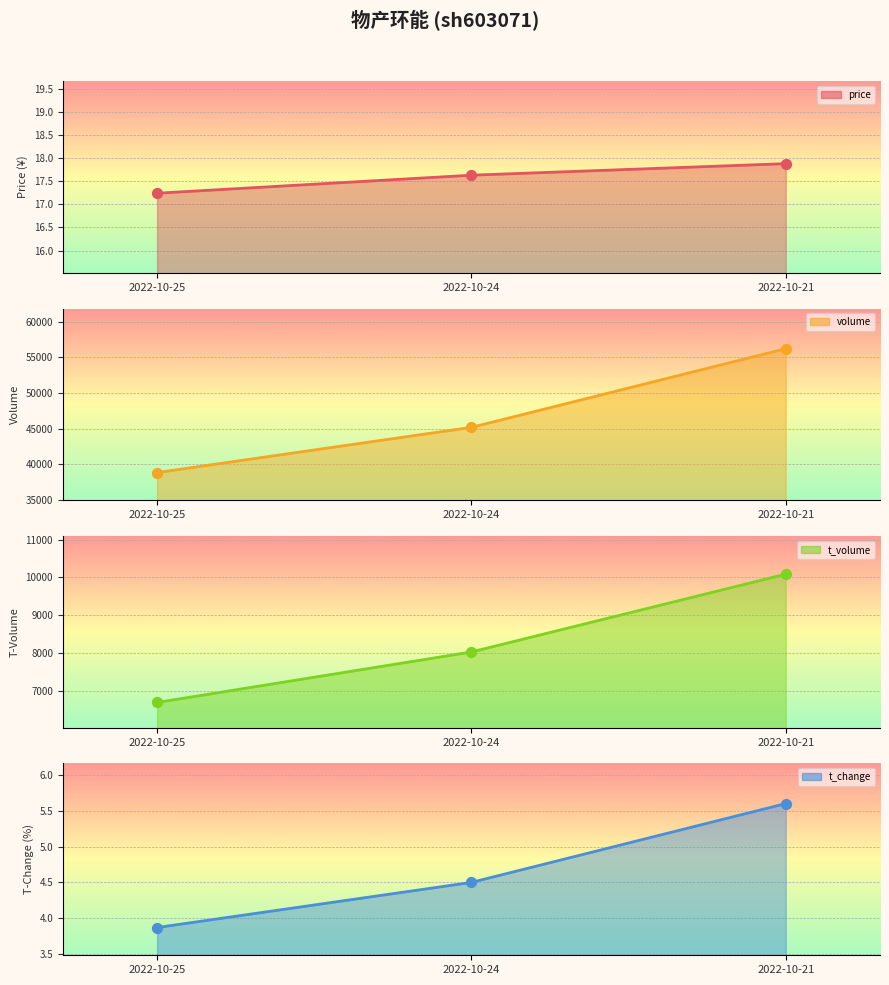

Which series contains the highest Y value?

volume